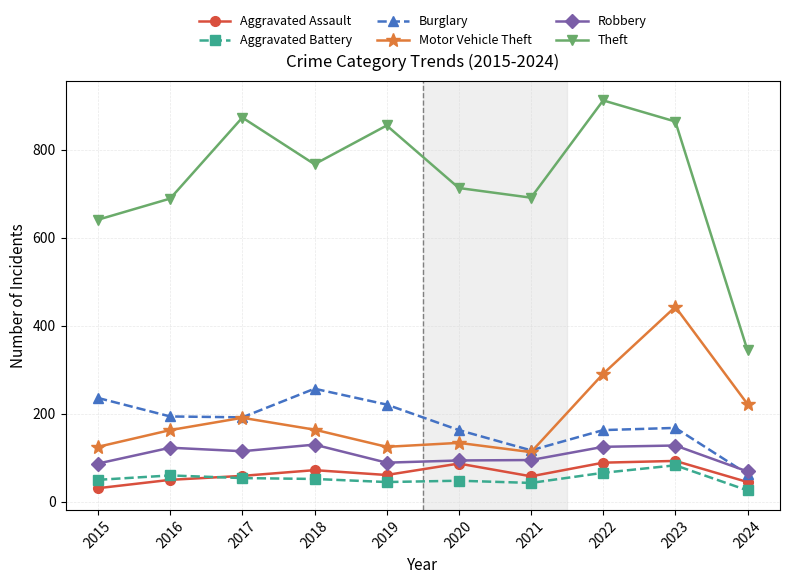

Is it true that Theft equals 713 at 2020?

True